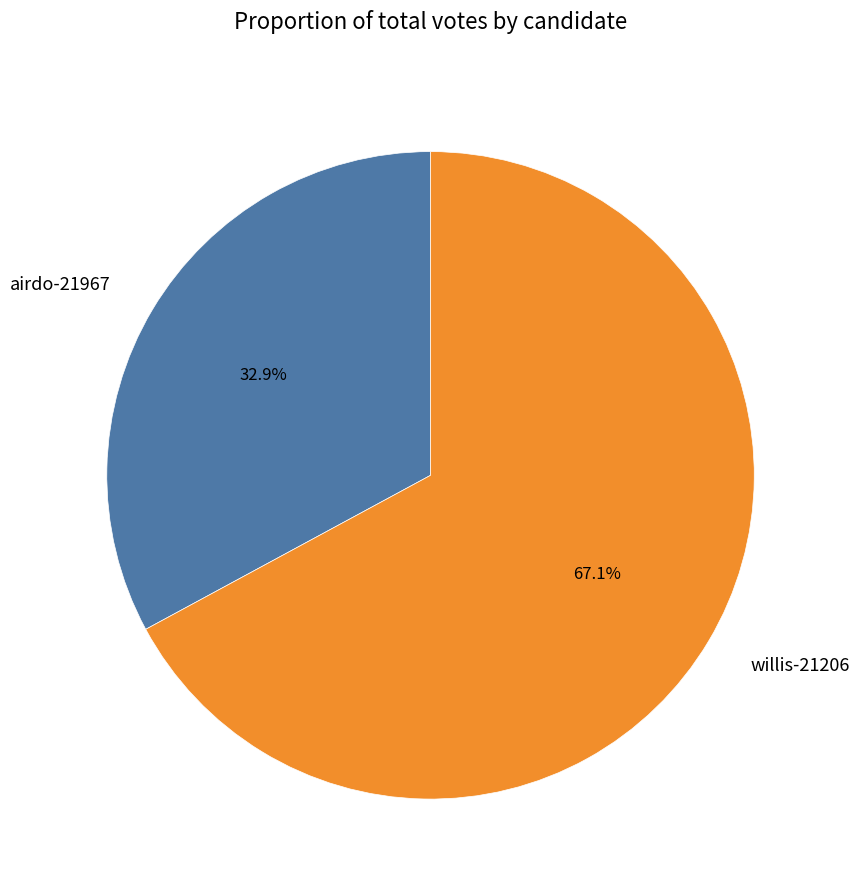

To the nearest percent, what is the difference between the largest and smallest slice percentages?

34%